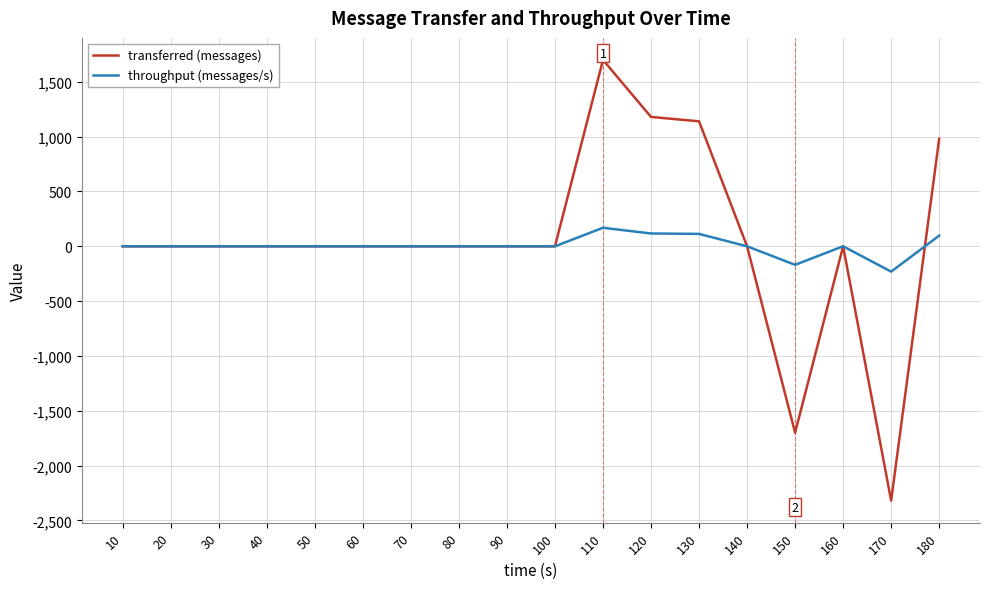

What is the average value of the throughput (messages/s) series?

5